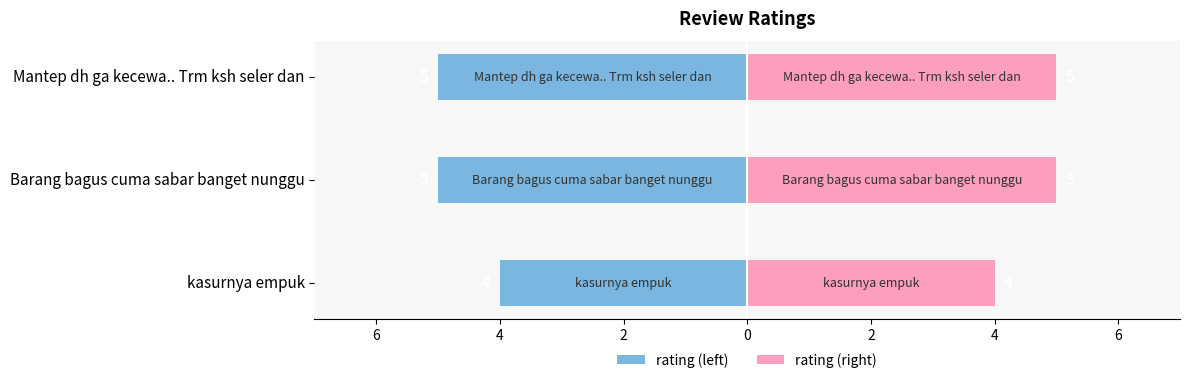

Reading left to right, list all the values displayed in this chart.

rating (left): -4	-5	-5
rating (right): 4	5	5